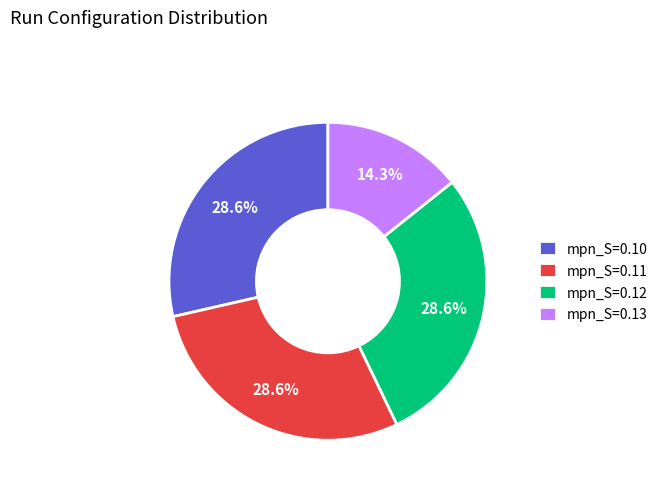

What is the smallest slice in the pie chart?

mpn_S=0.13